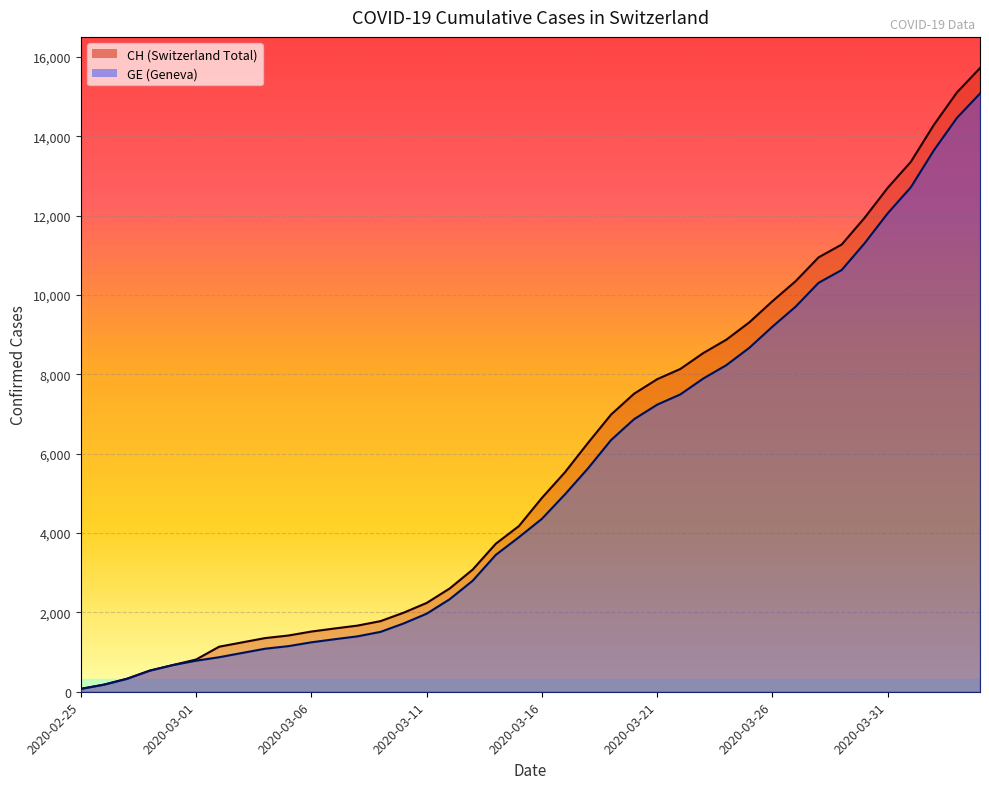

The CH series shows 21040 at 2020-03-30. True or false?

False